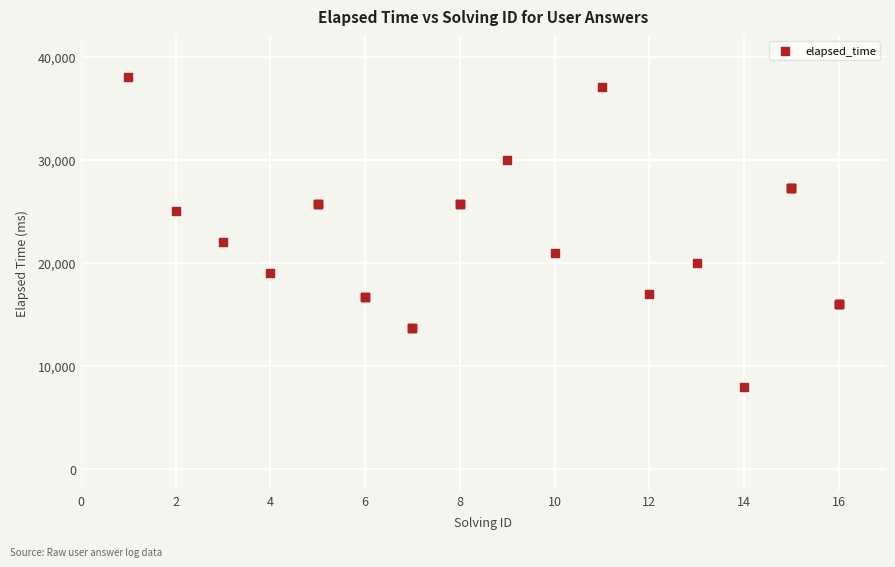

What Y value in the scatter plot is closest to 23000?

22000